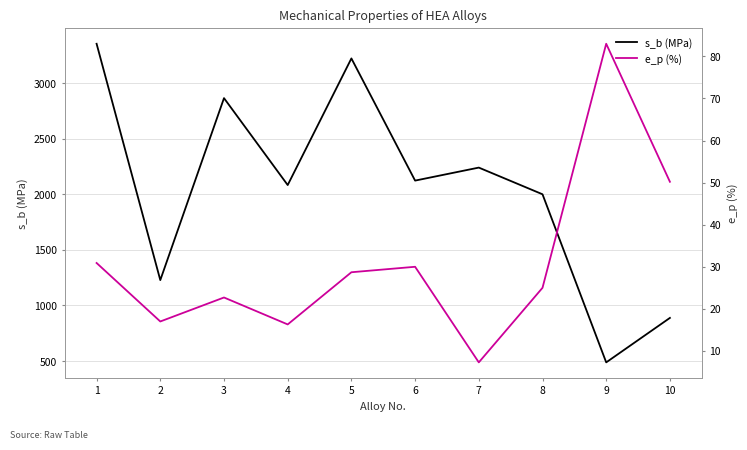

What are all the series names shown in the legend?

s_b (MPa), e_p (%)